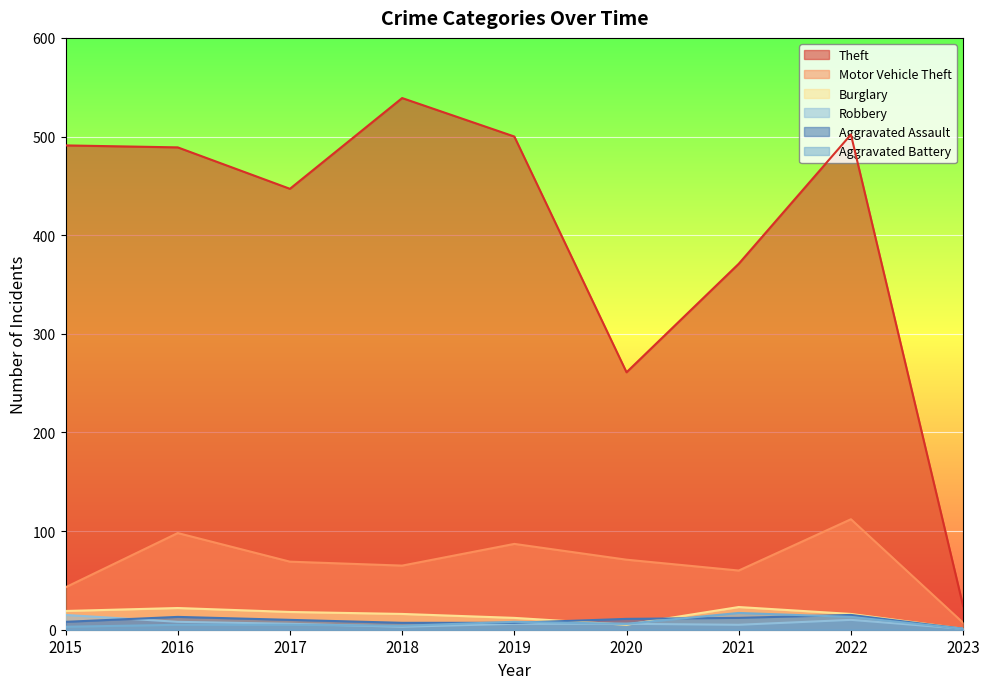

How many data points in Motor Vehicle Theft are above 69?

4